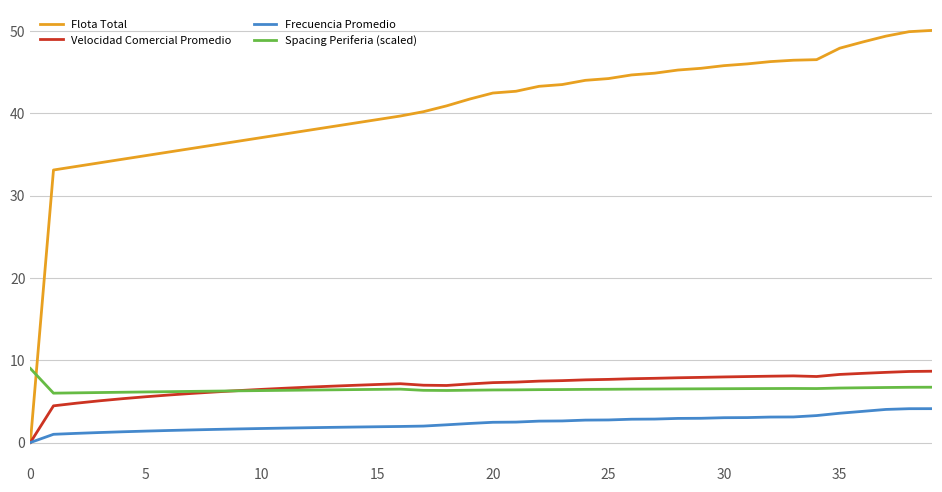

Which series has the widest spread of values?

Flota Total